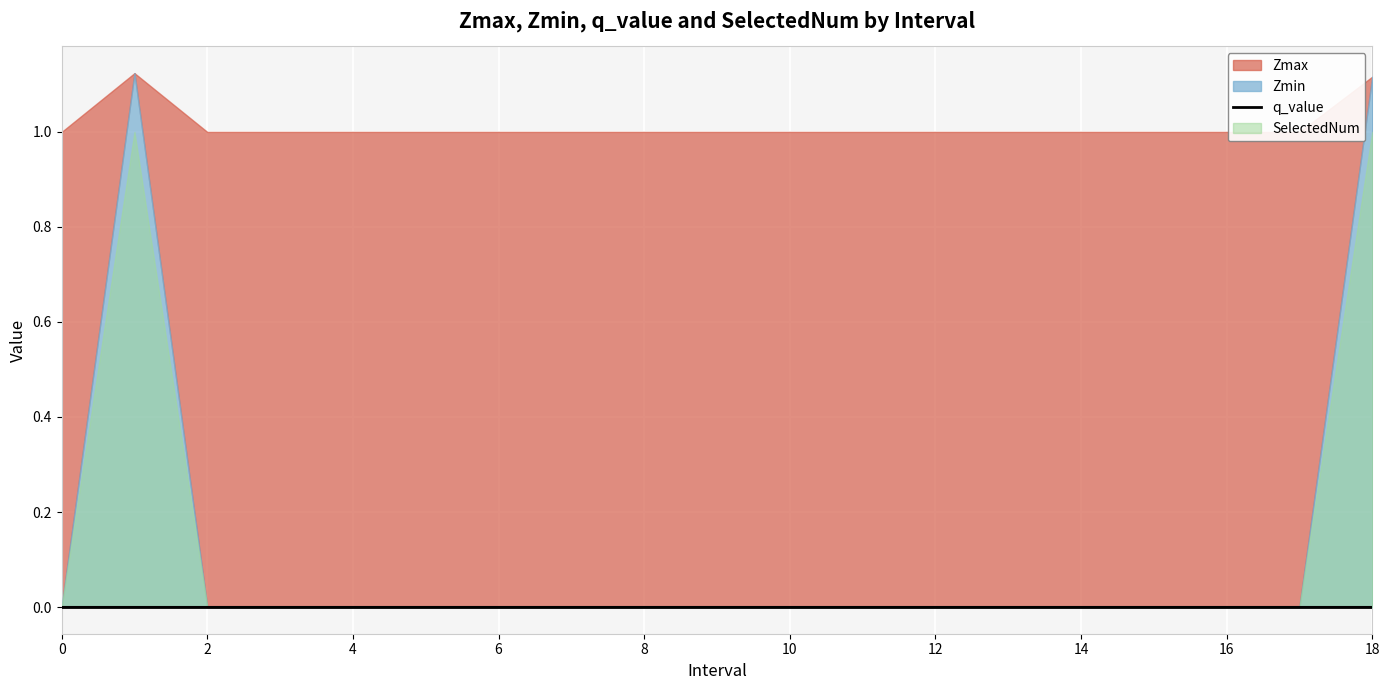

What is the difference between the maximum and second lowest values in the Zmin series?

1.1